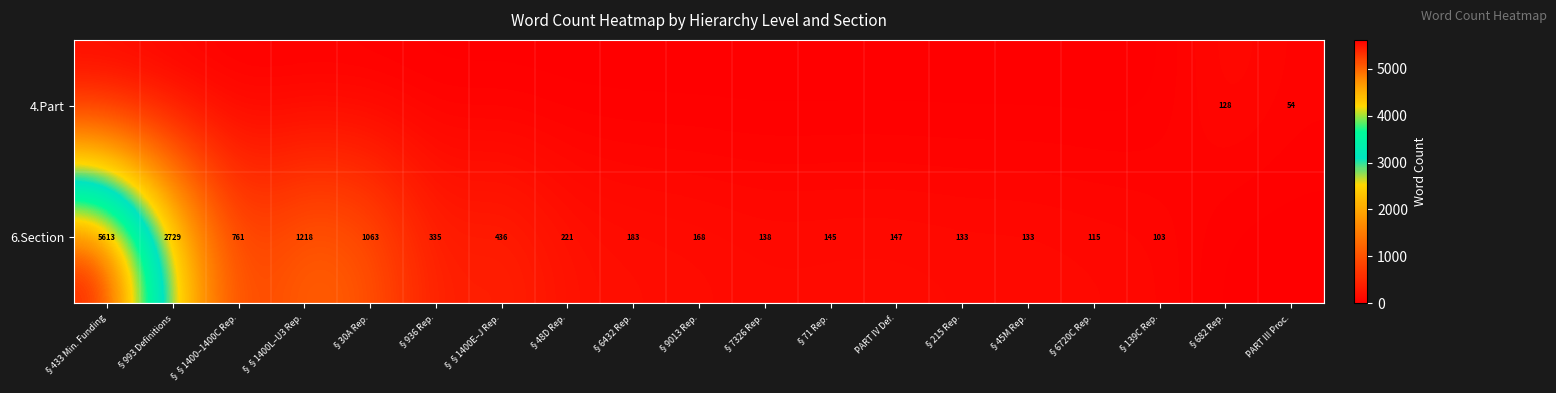

Which has a higher value, §936 Rep. or §6720C Rep.?

§936 Rep.